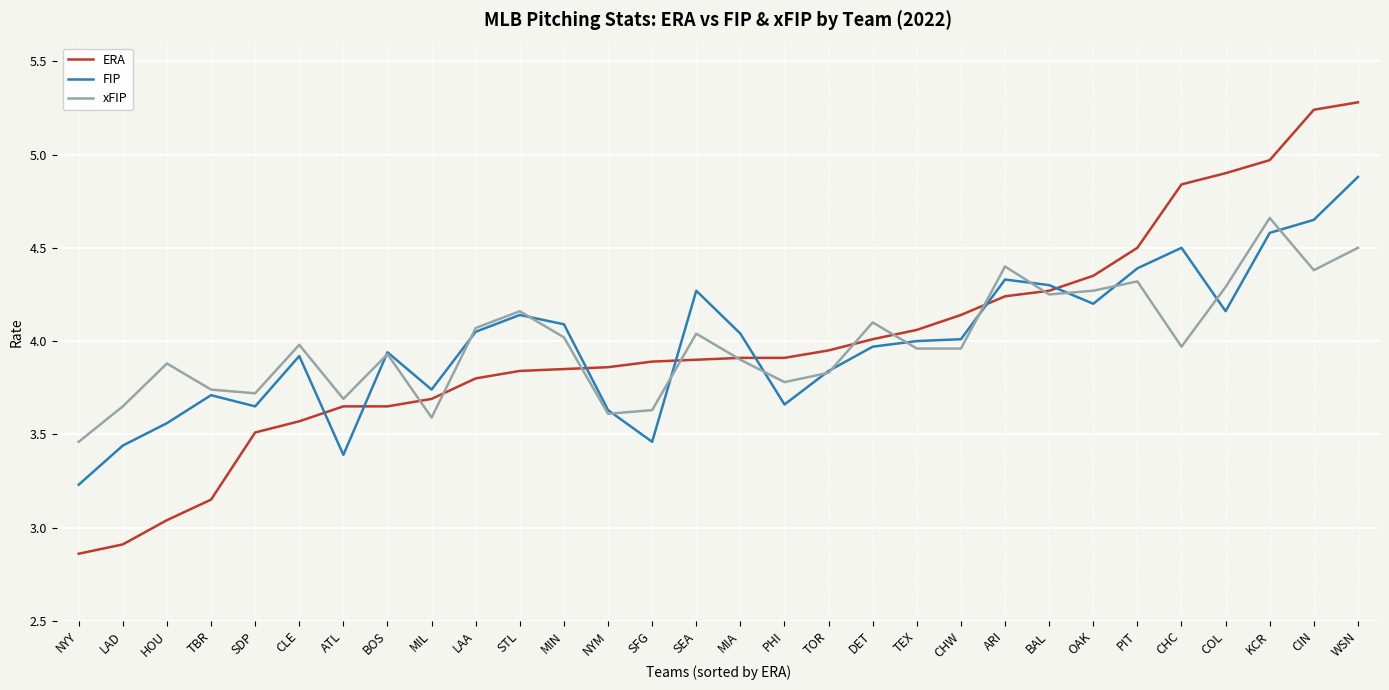

Between ARI and COL, which series saw the biggest shift?

ERA